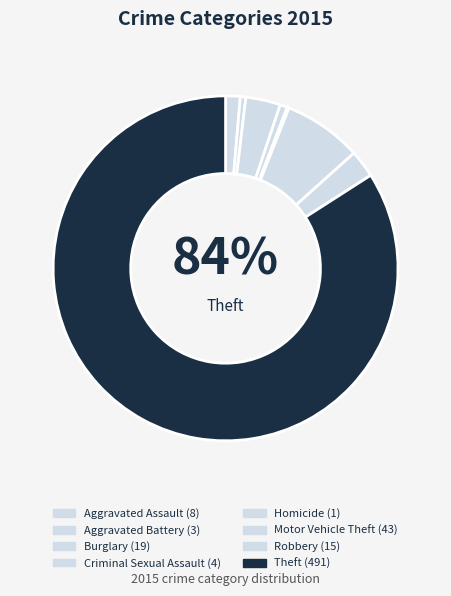

Rank the categories by value from highest to lowest.

Theft, Motor Vehicle Theft, Burglary, Robbery, Aggravated Assault, Criminal Sexual Assault, Aggravated Battery, Homicide